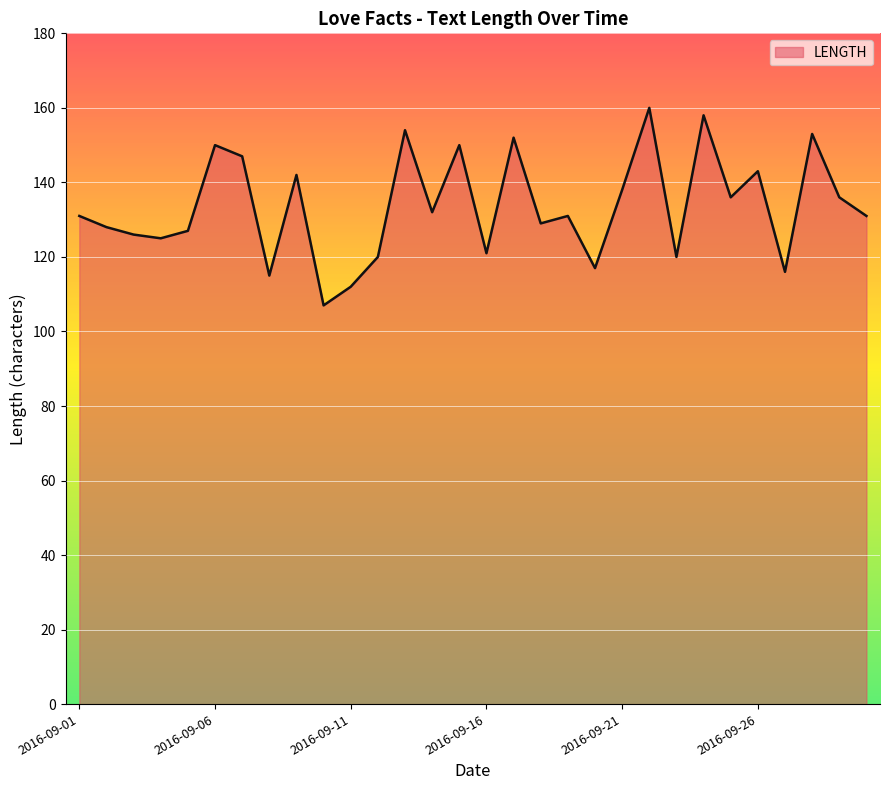

What is the difference between the maximum and minimum values?

53